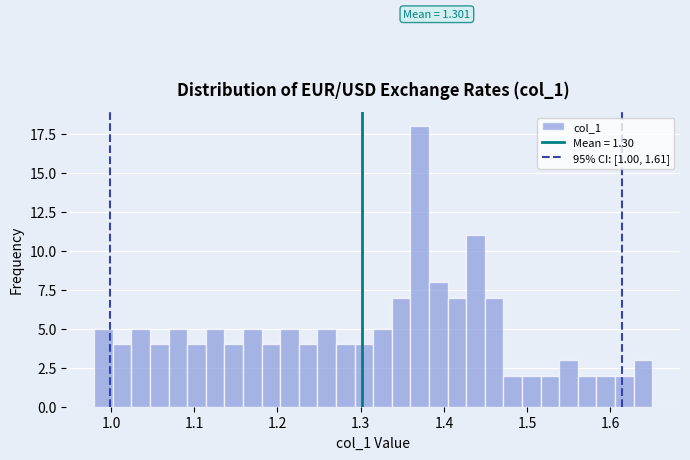

Around what value on the x-axis is the tallest bar? Give the approximate position of its centre, as read against the axis.

1.37